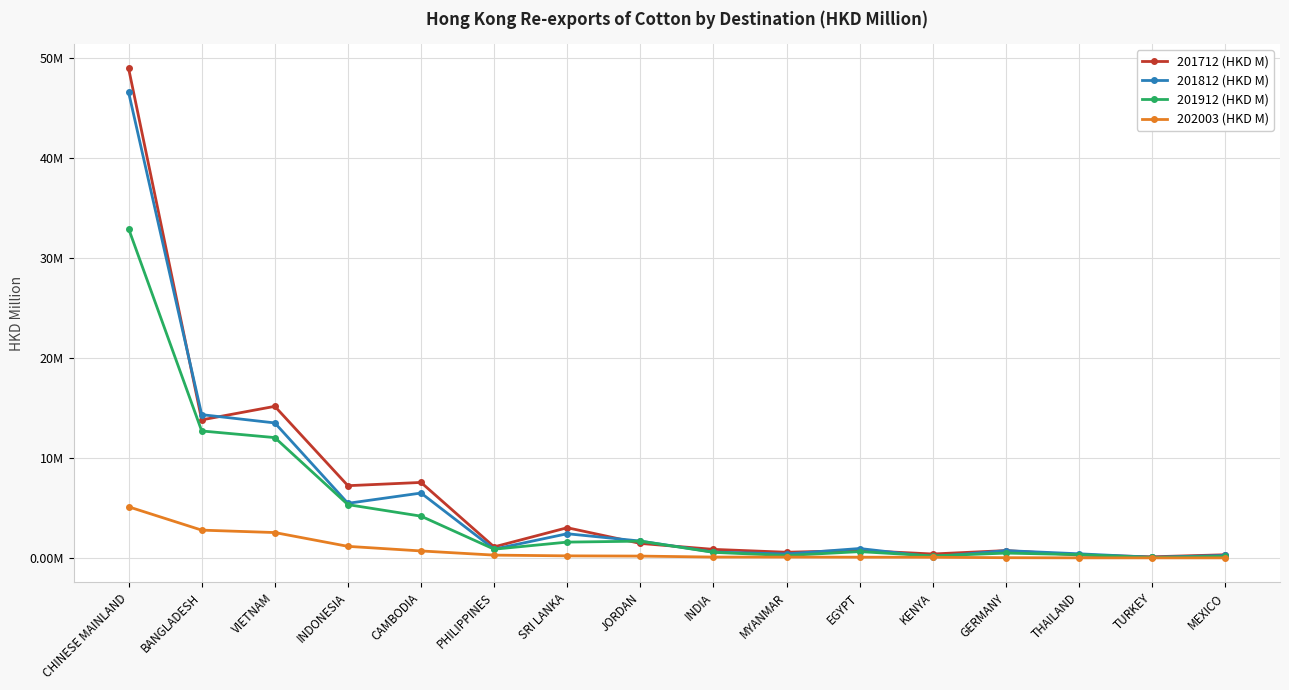

What is the label of the 7th point from the left?

SRI LANKA